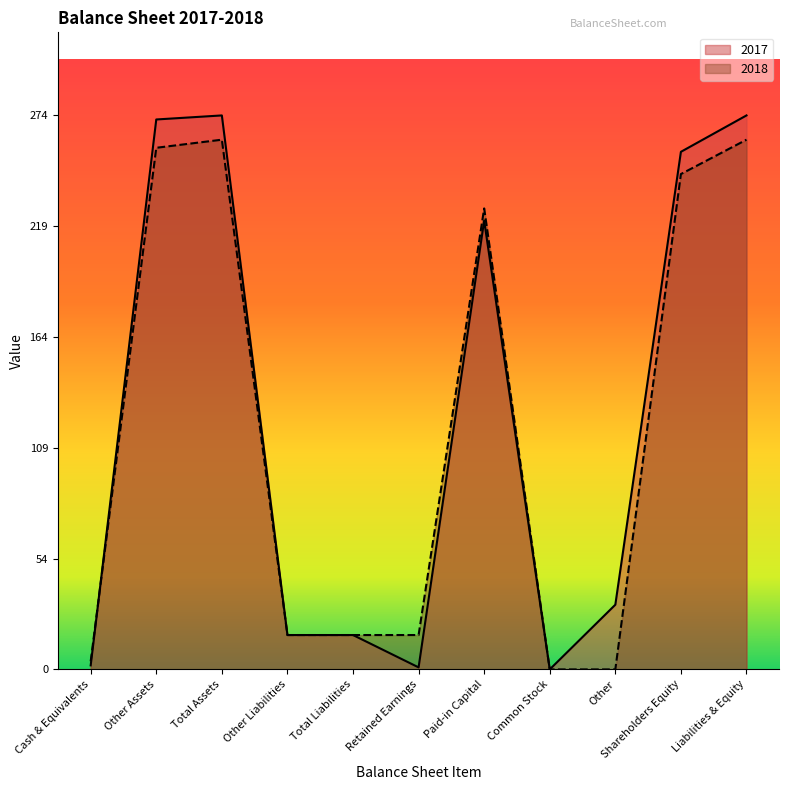

Which series has the largest range (max minus min)?

2017